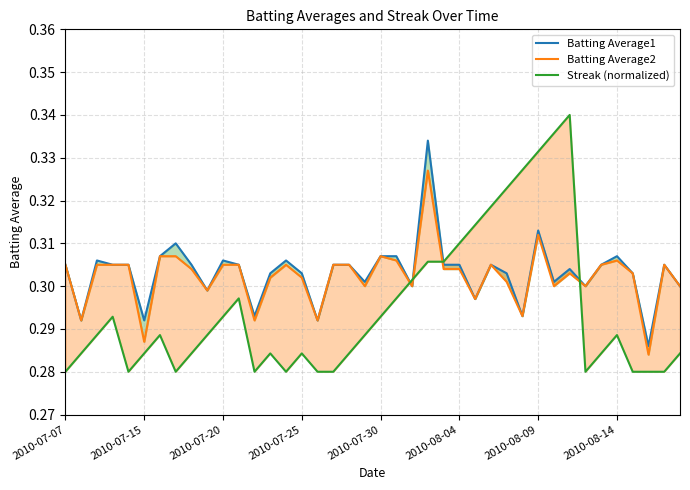

Which series has the largest total across all categories?

Batting Average1